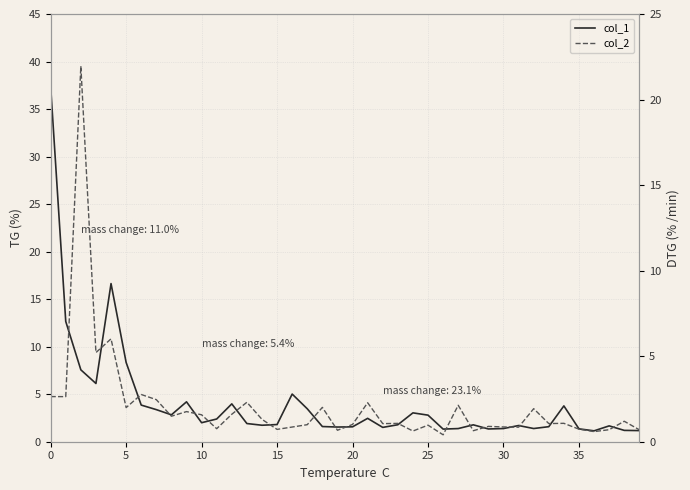

Is it true that col_2 equals 1.0 at 19?

False